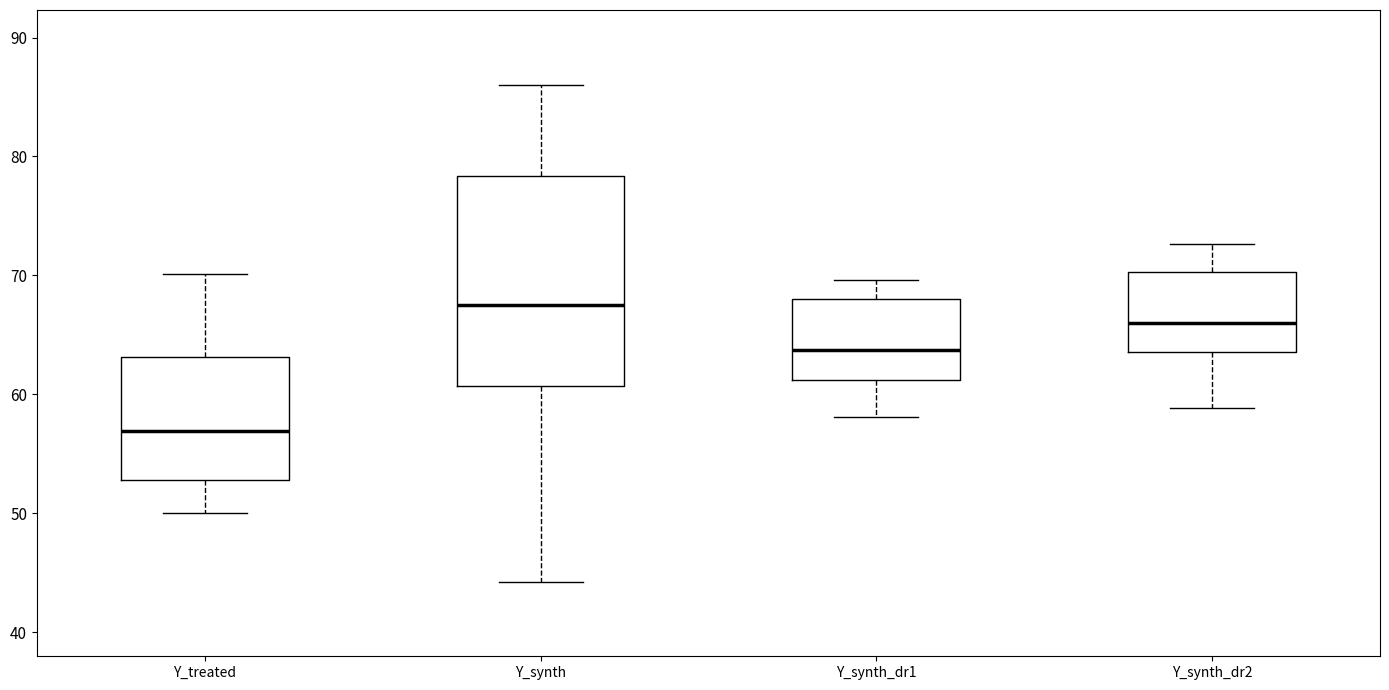

Comparing the boxes themselves (not the whiskers), which one is the tallest?

Y_synth